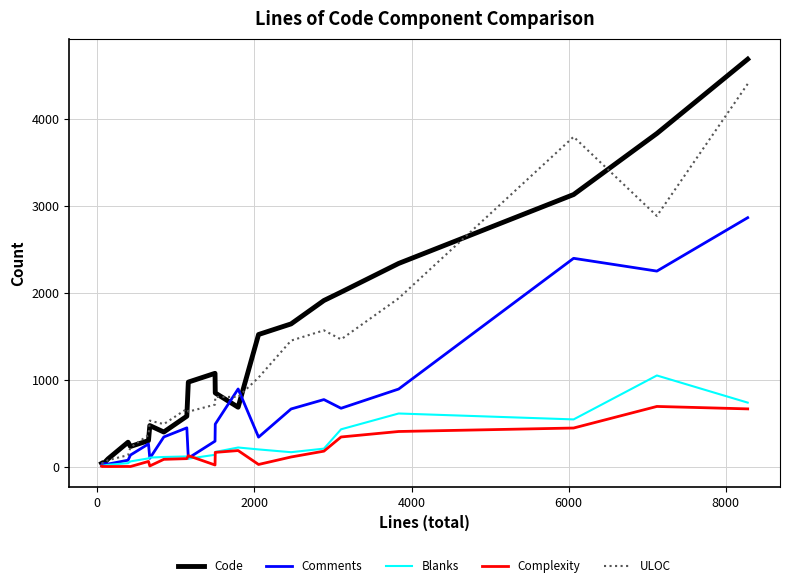

Rank the series by their maximum value, from highest to lowest.

Code, ULOC, Comments, Blanks, Complexity